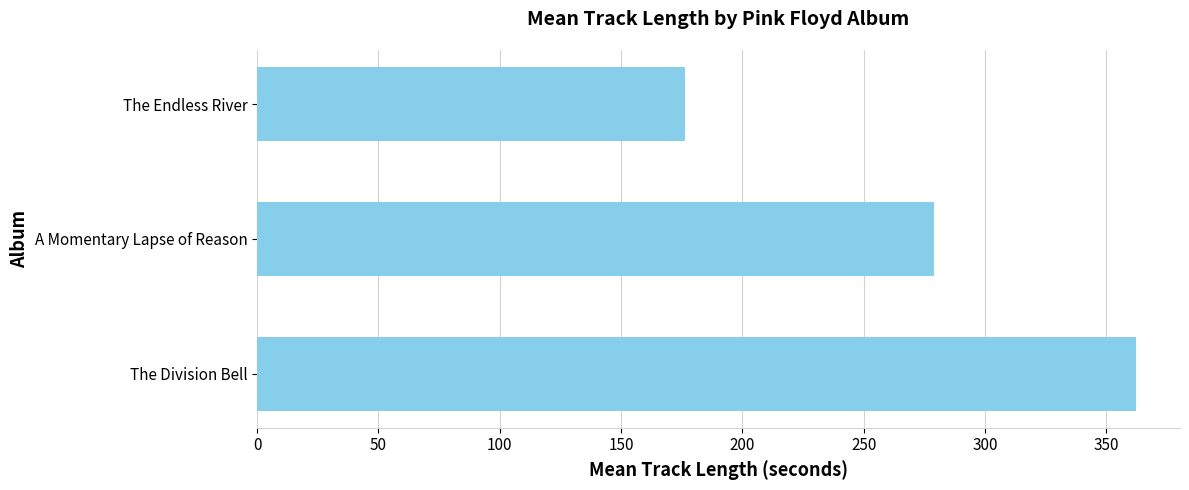

What is the smallest value displayed?

176.4